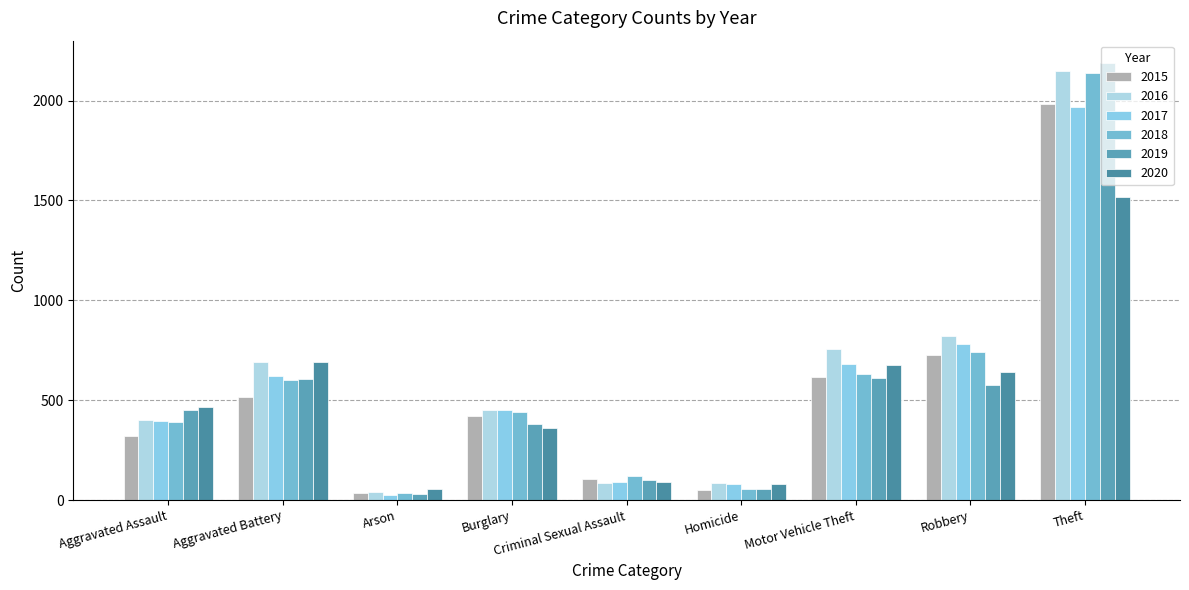

Does the chart contain any negative values?

No